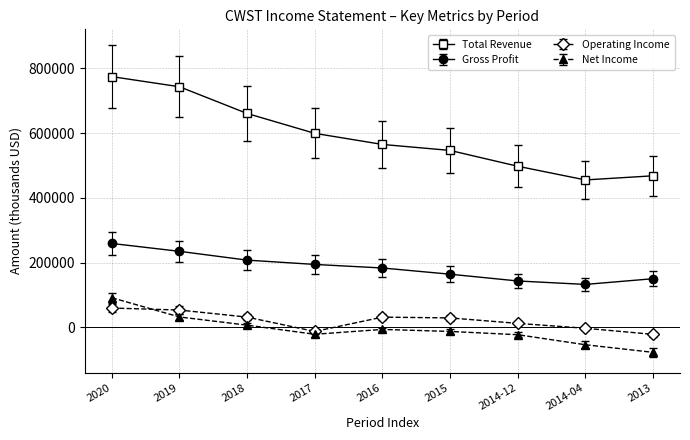

At which category is the sum across all series the highest?

2020